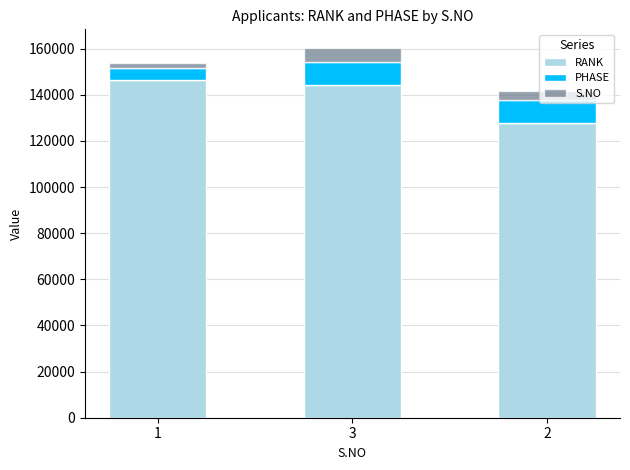

The value of RANK at 1 is 60207. True or false?

False